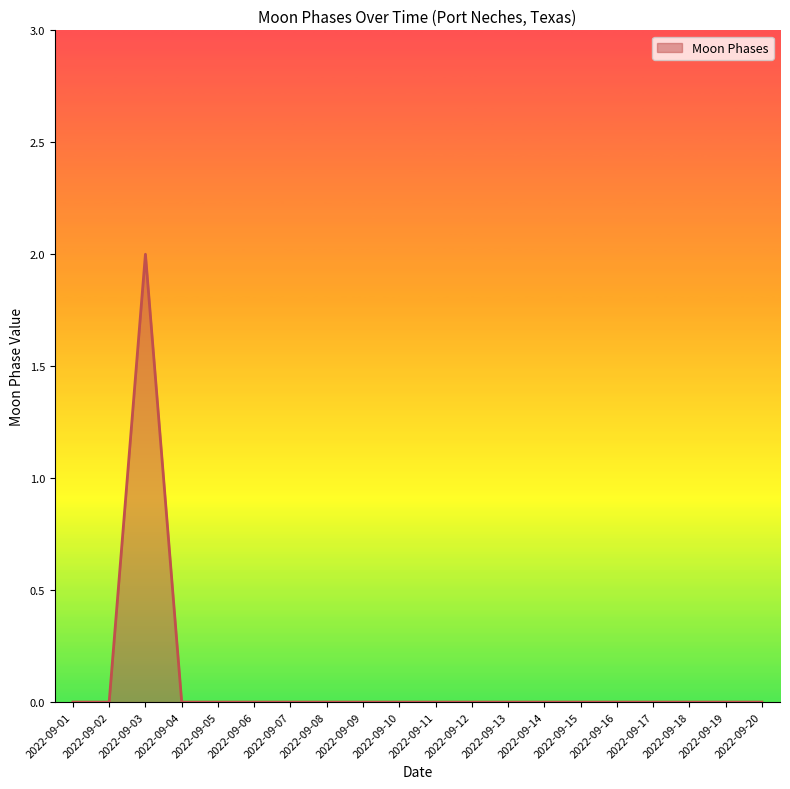

How many lines are shown in the chart?

1